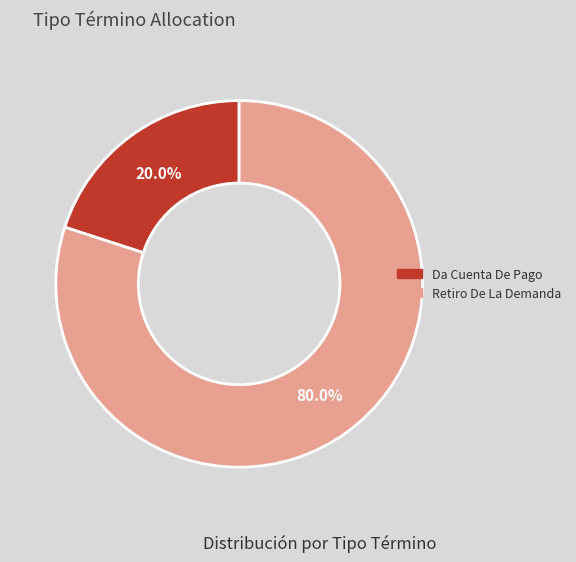

What is the ratio of the value at Retiro De La Demanda to the value at Da Cuenta De Pago?

4.0